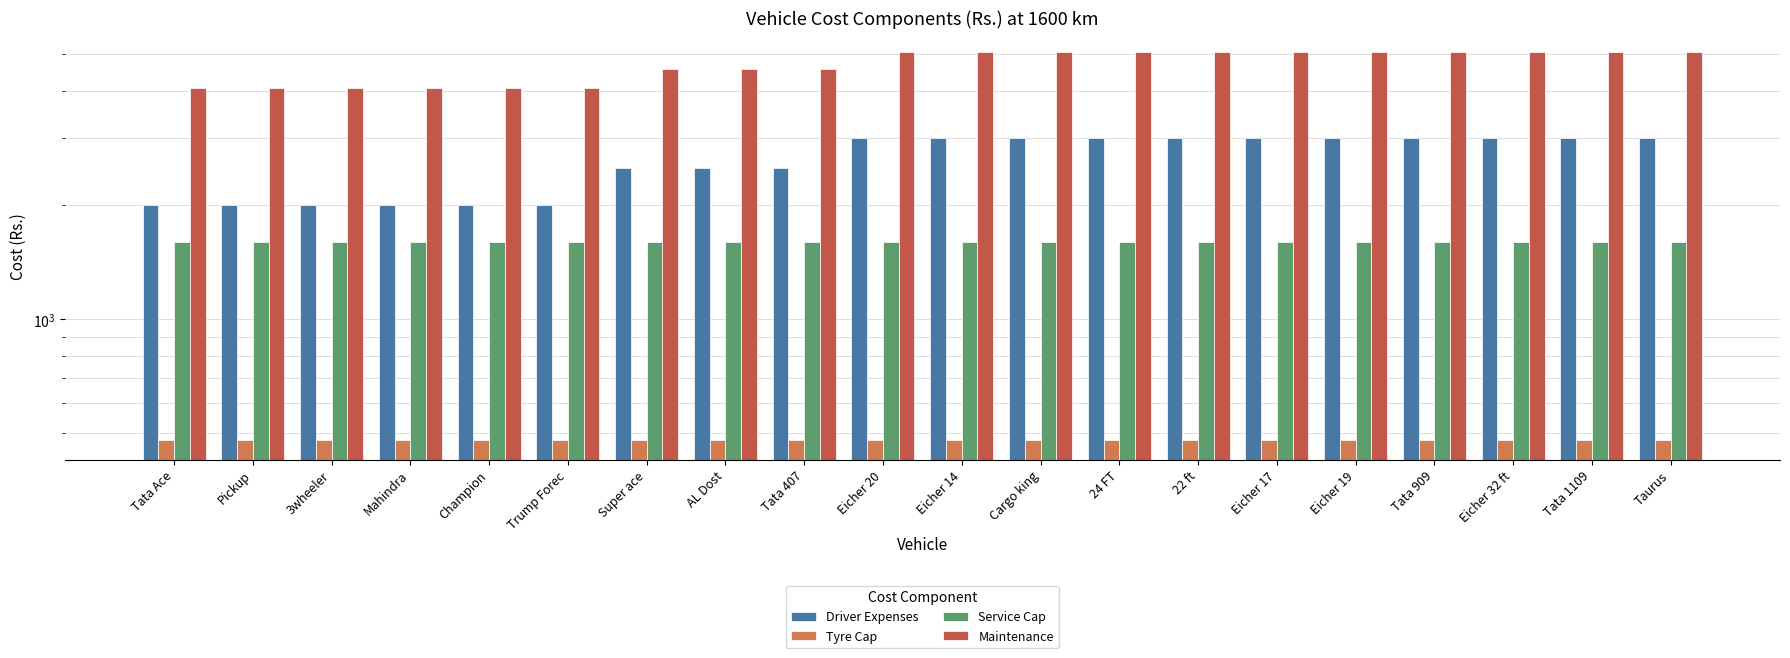

Reading left to right, extract all data points from this chart.

Driver Expenses: 2000	2000	2000	2000	2000	2000	2500	2500	2500	3000	3000	3000	3000	3000	3000	3000	3000	3000	3000	3000
Tyre Cap: 480	480	480	480	480	480	480	480	480	480	480	480	480	480	480	480	480	480	480	480
Service Cap: 1600	1600	1600	1600	1600	1600	1600	1600	1600	1600	1600	1600	1600	1600	1600	1600	1600	1600	1600	1600
Maintenance: 4080	4080	4080	4080	4080	4080	4580	4580	4580	5080	5080	5080	5080	5080	5080	5080	5080	5080	5080	5080